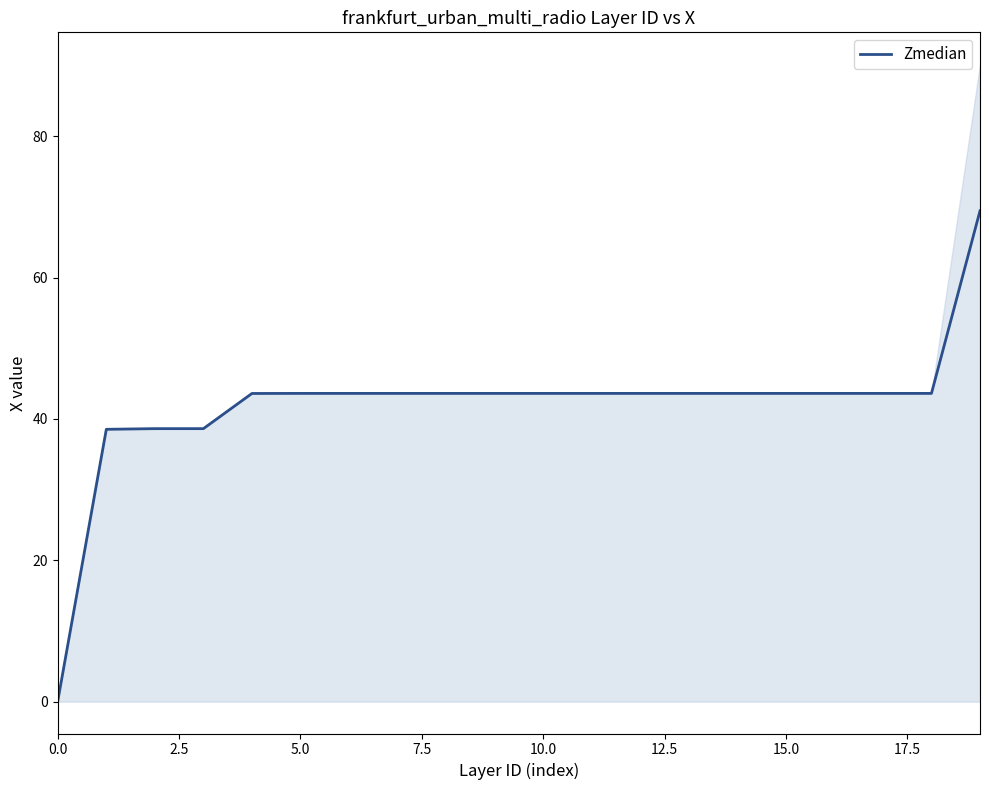

What is the greatest value displayed?

69.4